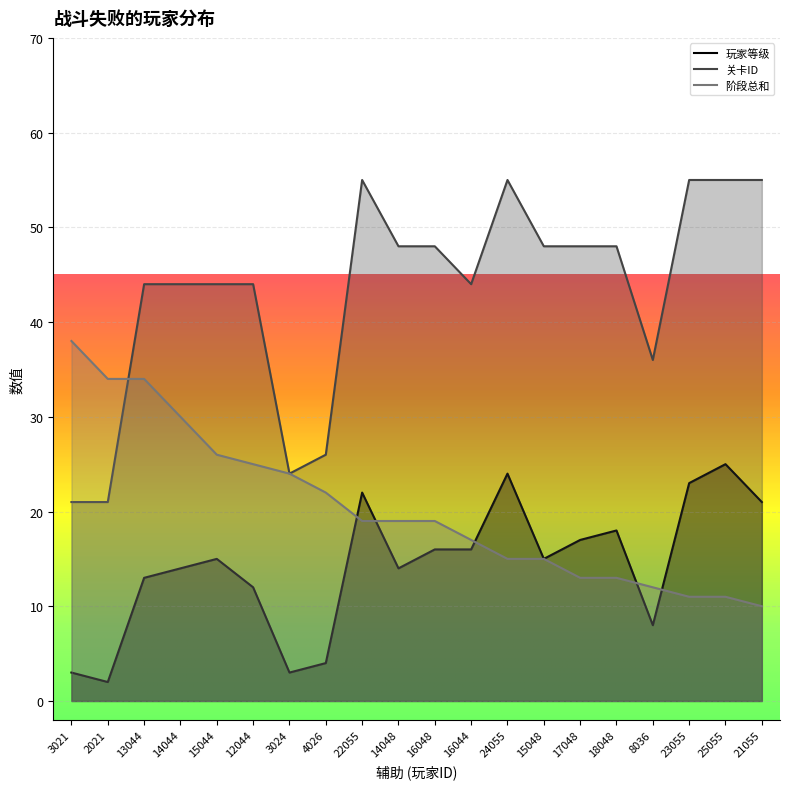

Rank the series by their maximum value, from highest to lowest.

关卡ID, 阶段总和, 玩家等级